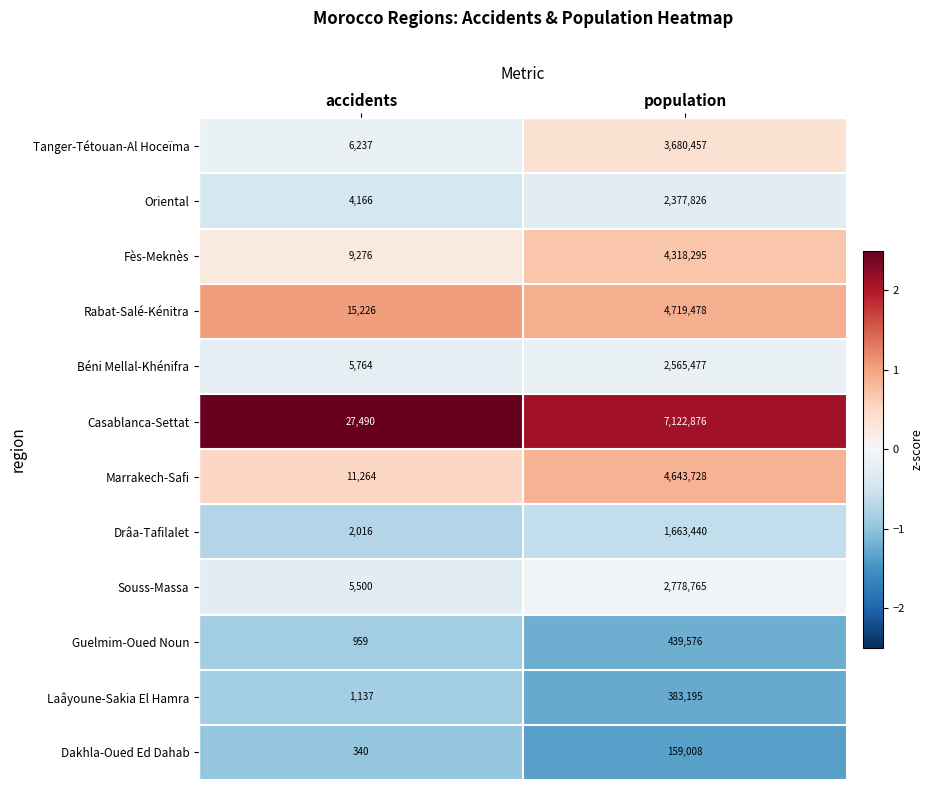

At which label is Oriental closest to 1190996?

accidents